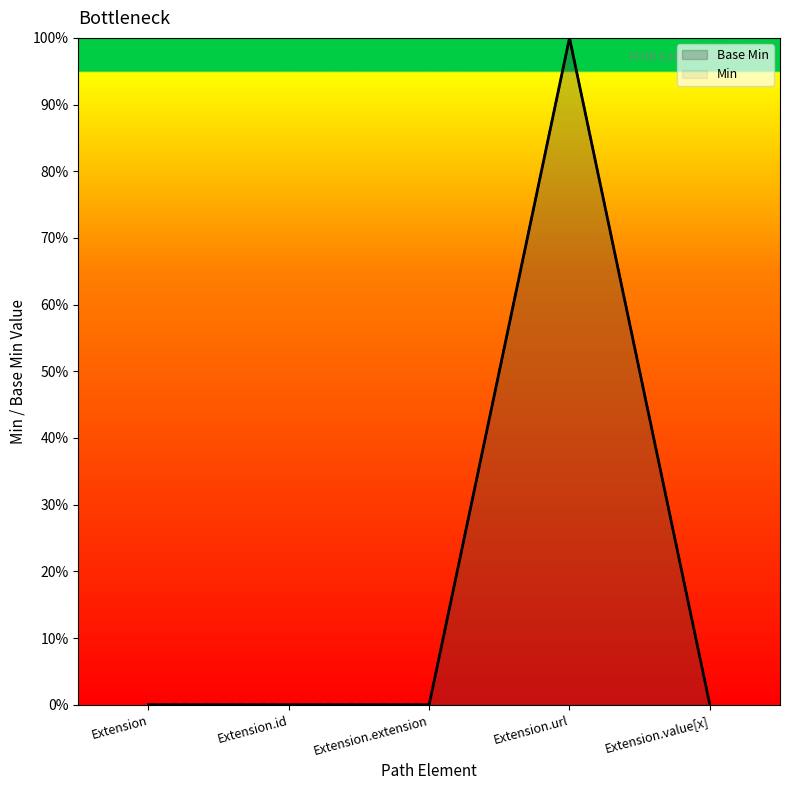

How many lines are shown in the chart?

1